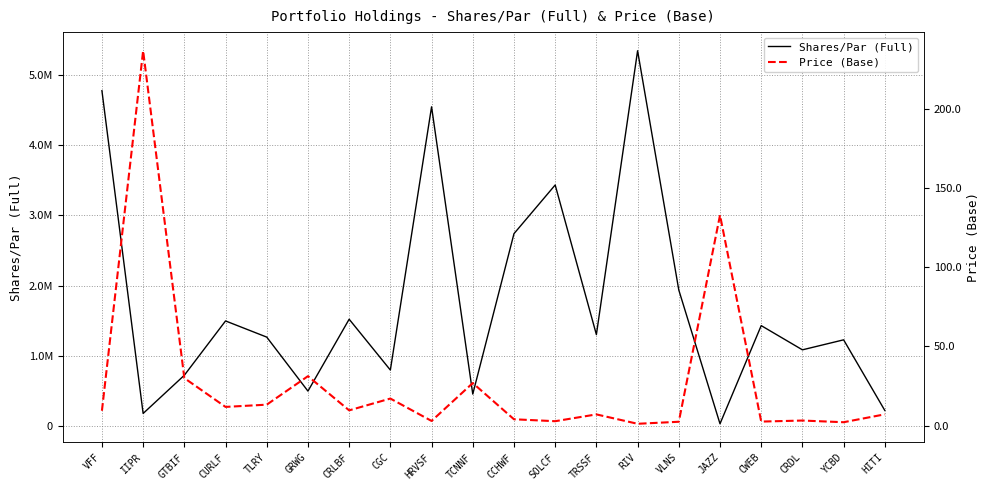

True or false: Shares/Par (Full) has a value of 1225338.0 at YCBD.

True